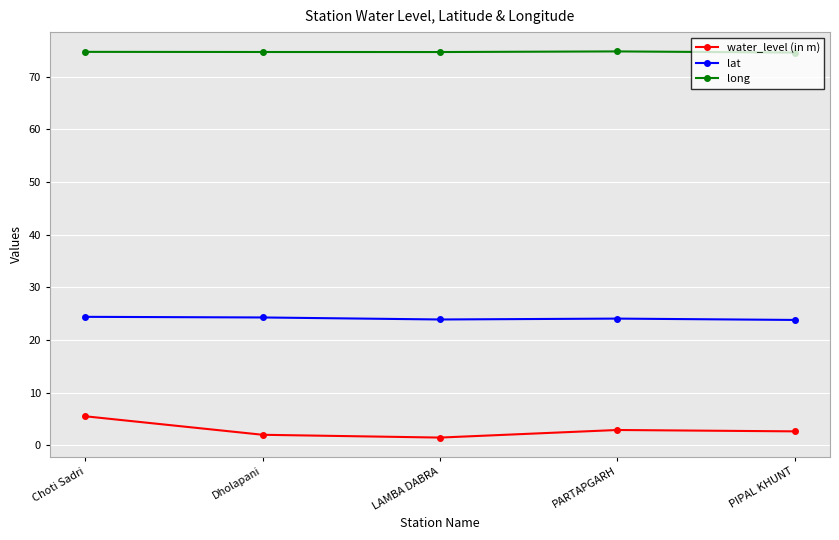

What is the spread (max minus min) of values at LAMBA DABRA?

73.2